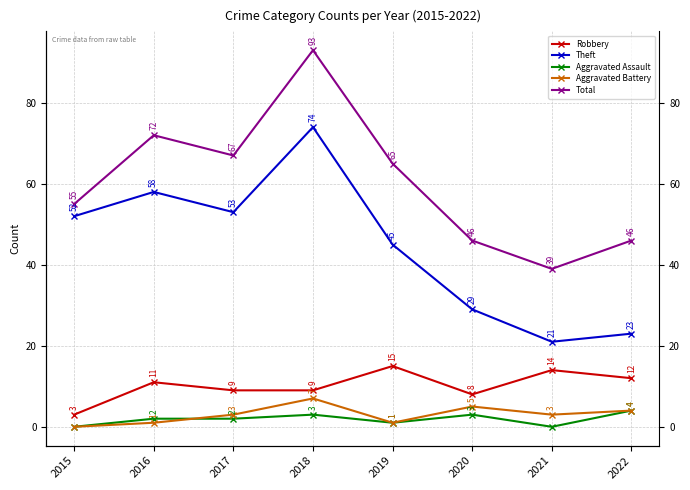

Rank the series by their maximum value, from highest to lowest.

Total, Theft, Robbery, Aggravated Battery, Aggravated Assault